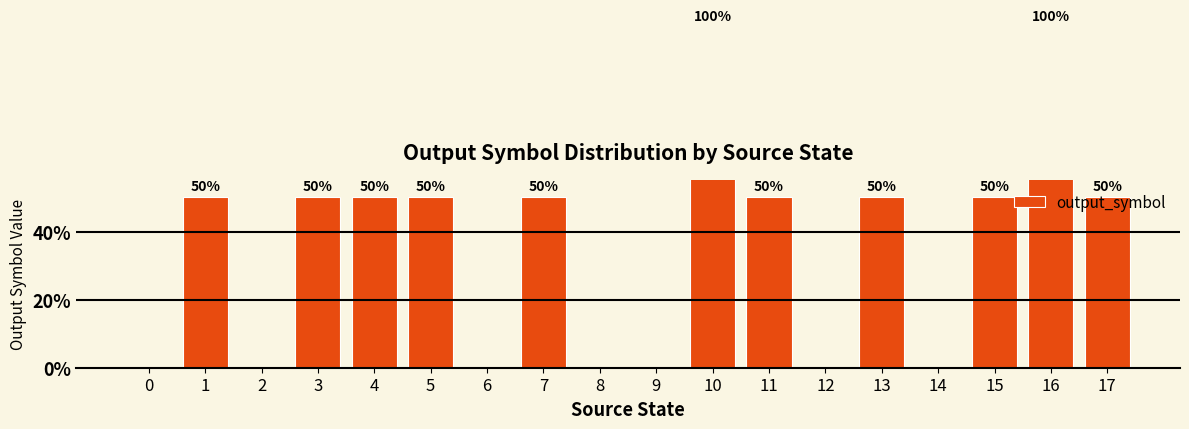

True or false: the data shows 29 at 1.

False